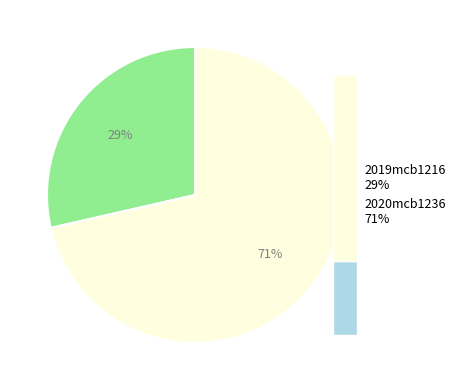

True or false: 2020mcb1236 accounts for 82% of the total.

False